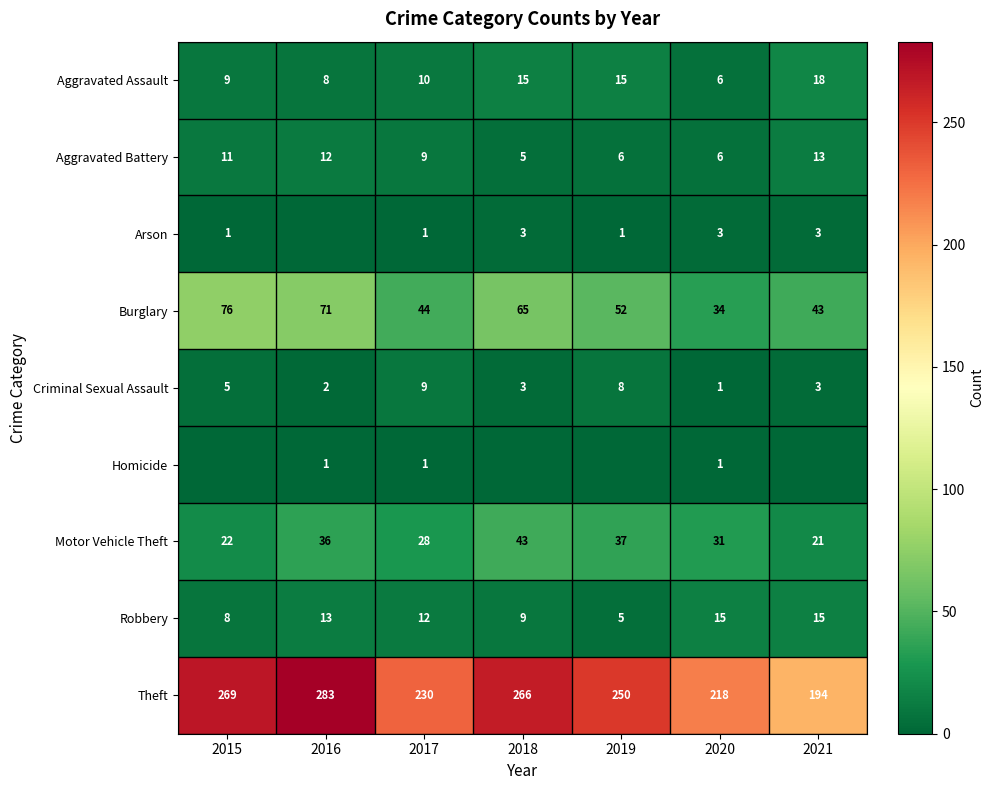

Is it true that Arson equals 1 at 2021?

False